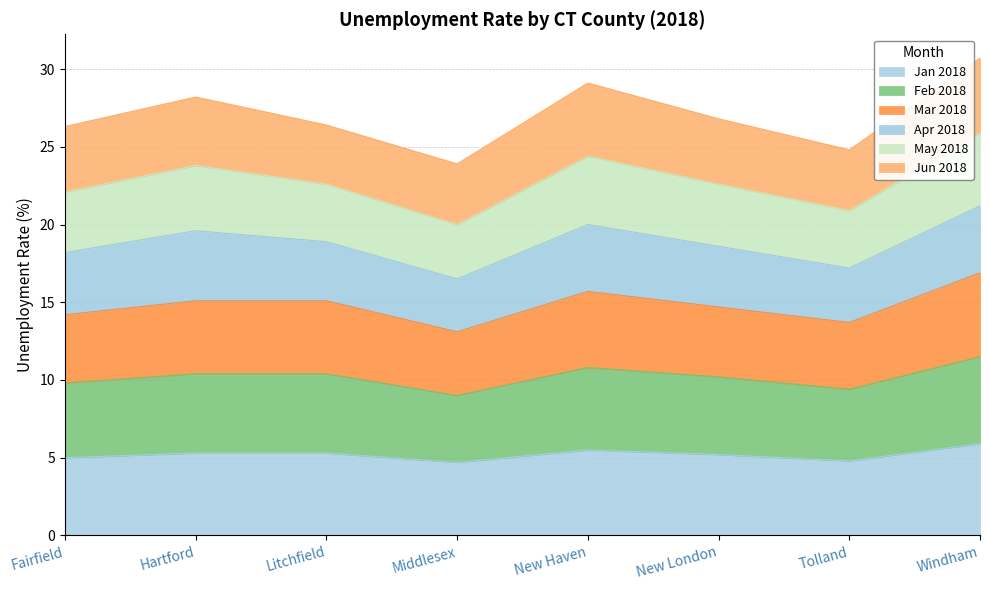

What is the total value across all series at Litchfield?

26.4